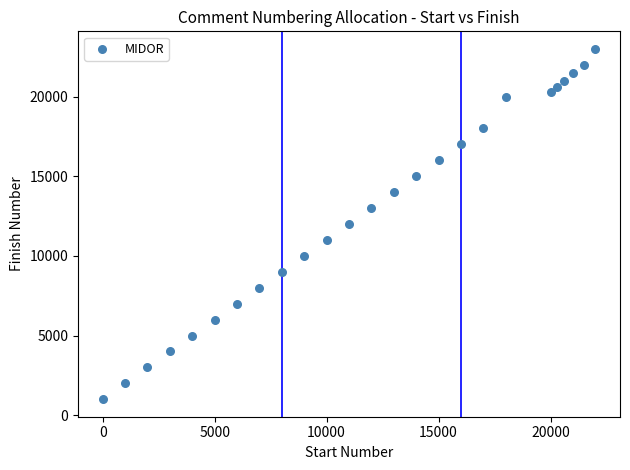

What is the range of X values (max minus min)?

22000